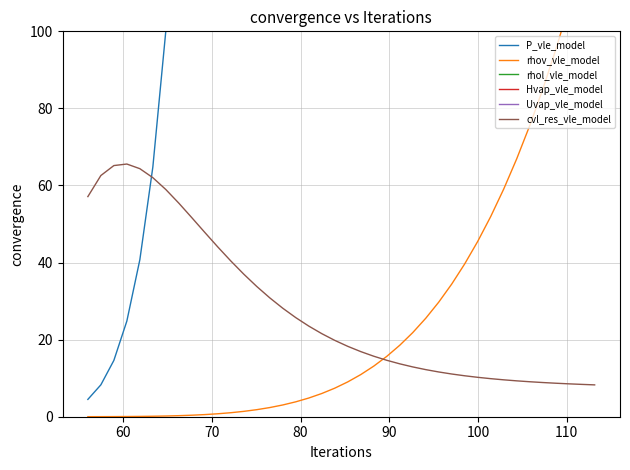

True or false: P_vle_model has more than 0 points higher than both neighbors.

False